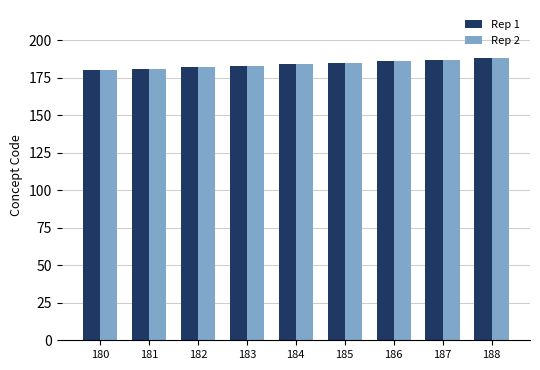

Is it true that Rep 1 equals 319 at 182?

False